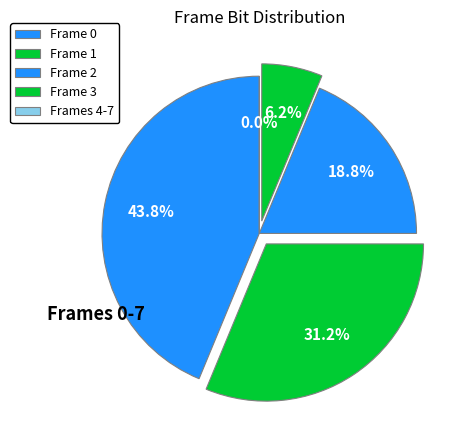

To the nearest percent, what is the average slice percentage?

20%